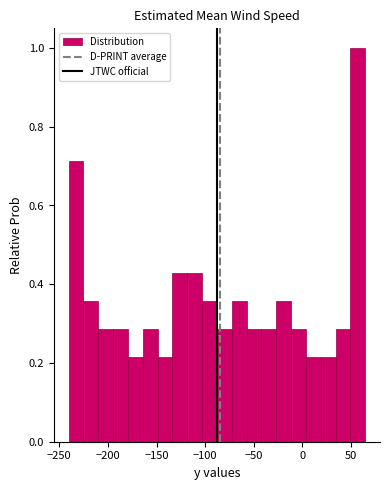

Around what value on the x-axis is the tallest bar? Give the approximate position of its centre, as read against the axis.

55